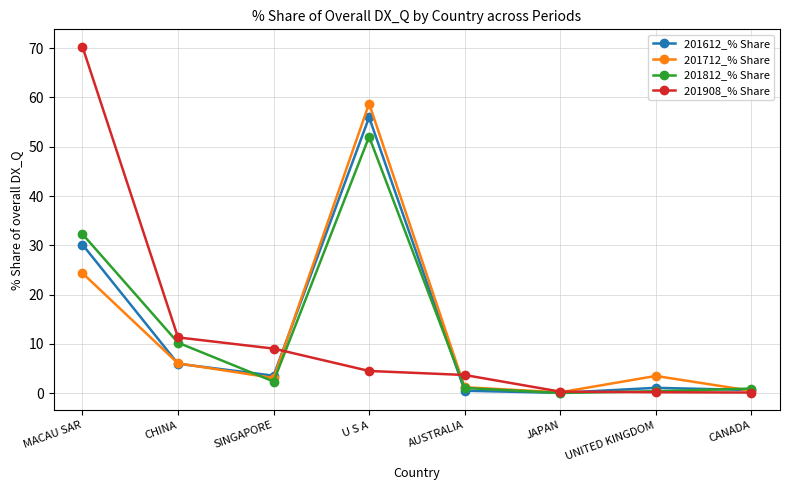

Which series has the widest spread of values?

201908_% Share